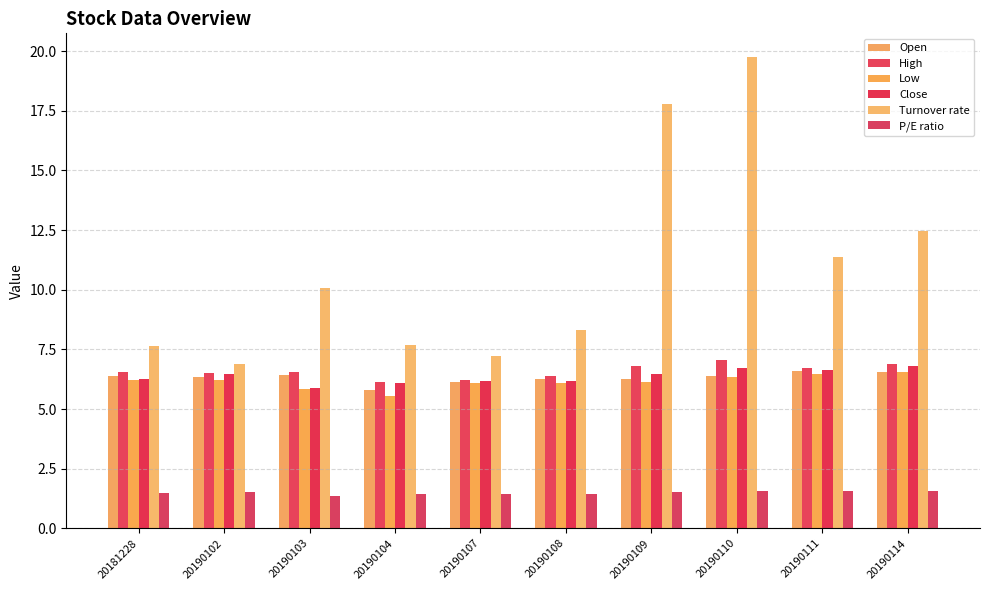

What is the value of the Close bar at the 8th from the left?

6.7